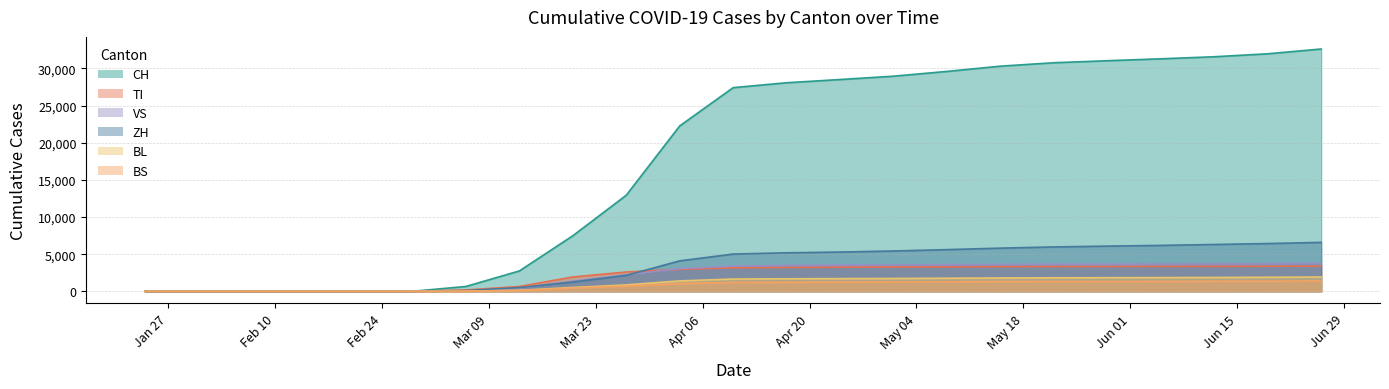

After their last crossing, which series has the higher values: ZH or TI?

ZH